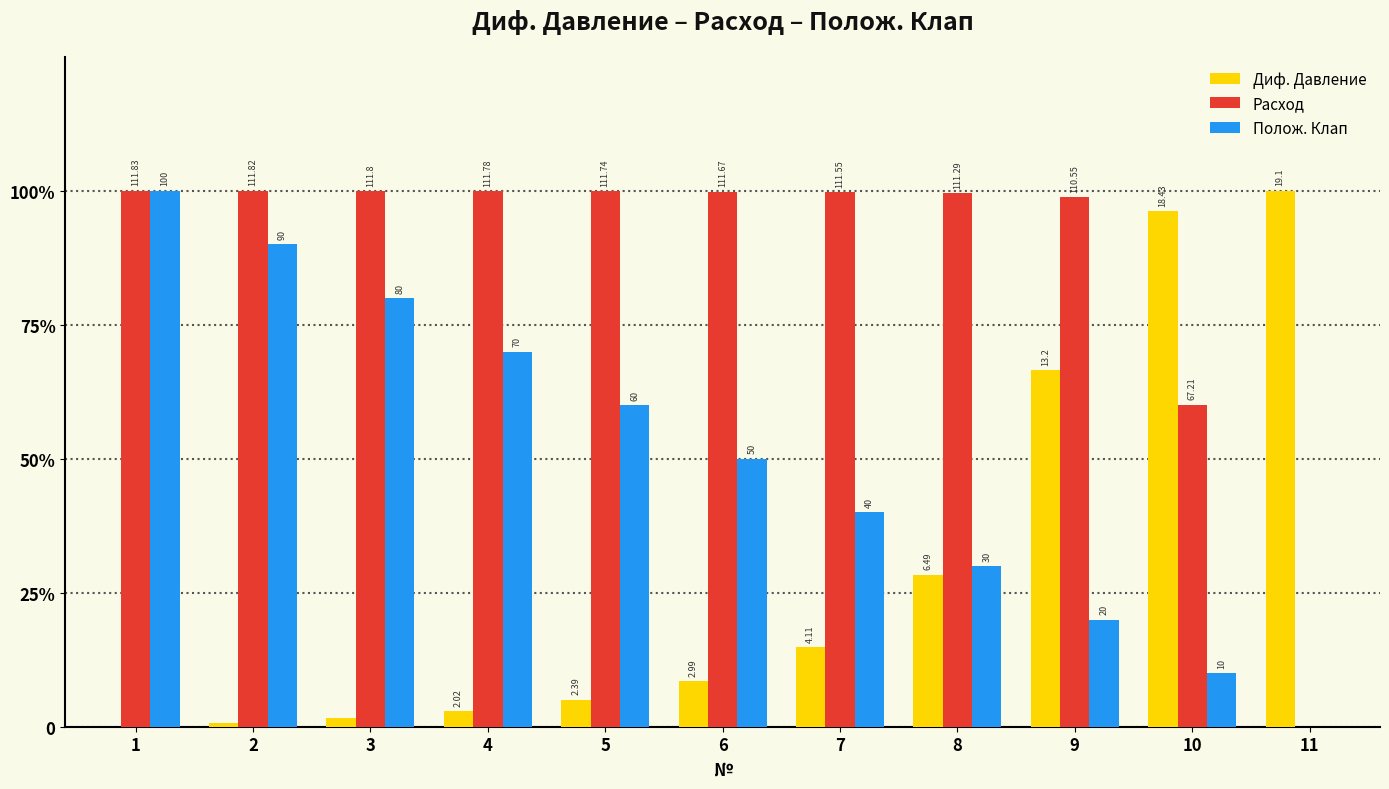

What is the sum of the Полож. Клап values at 10 and 3?

0.9